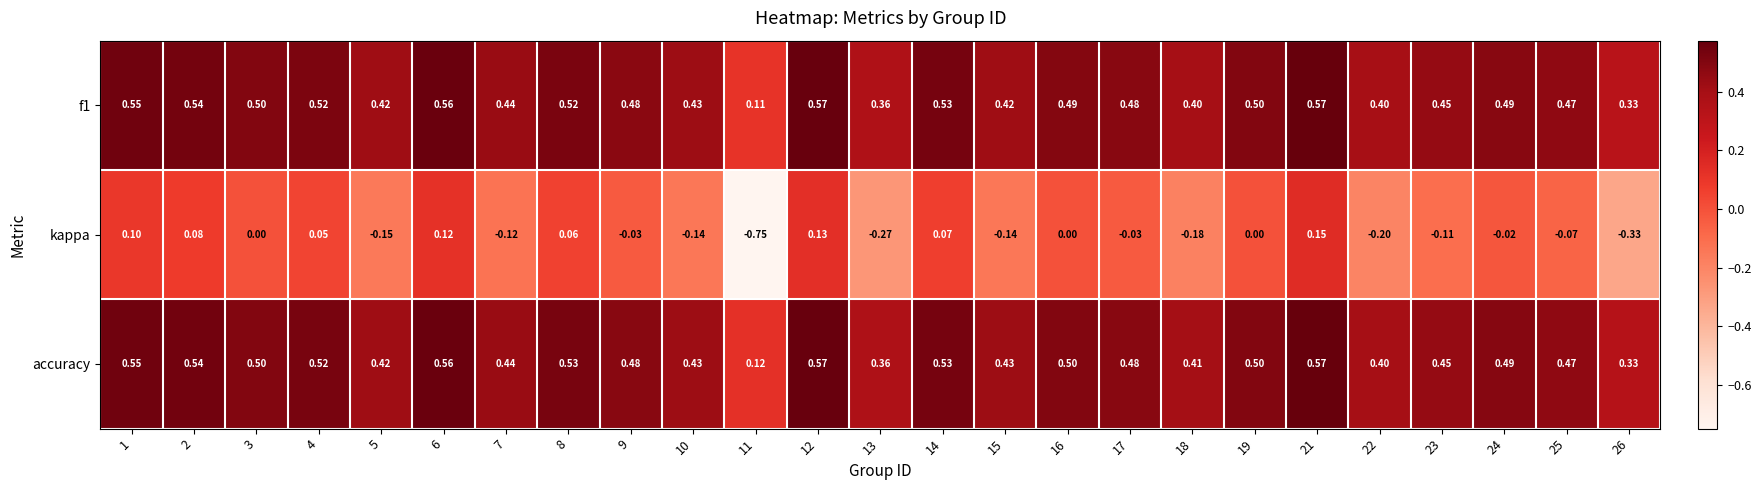

Which series has the largest total across all categories?

accuracy